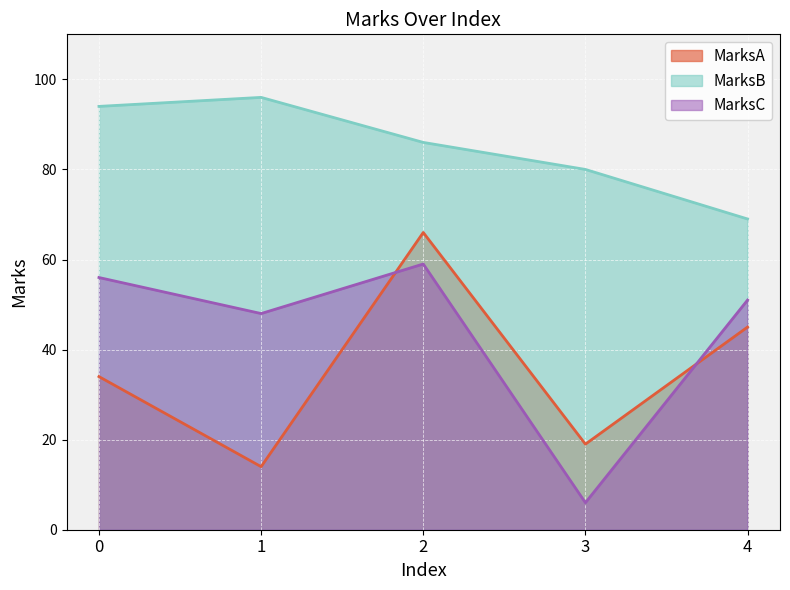

What is the difference between the highest and lowest values at 4?

24